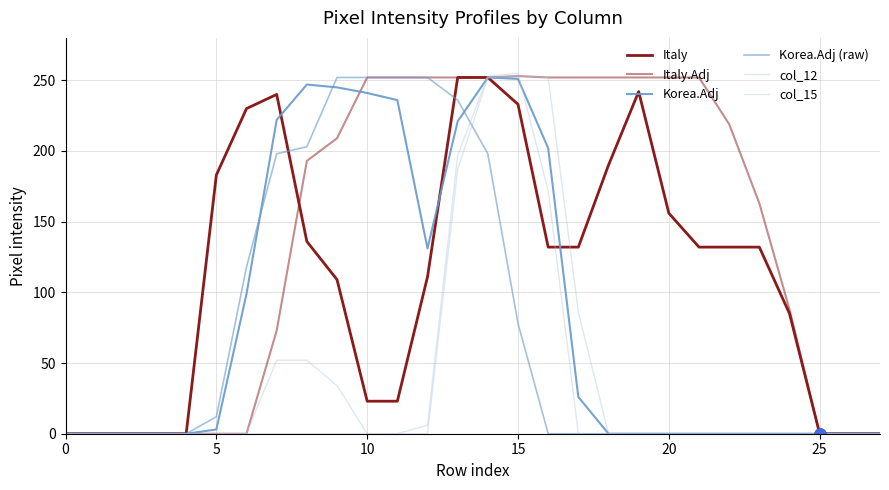

How many lines are shown in the chart?

6